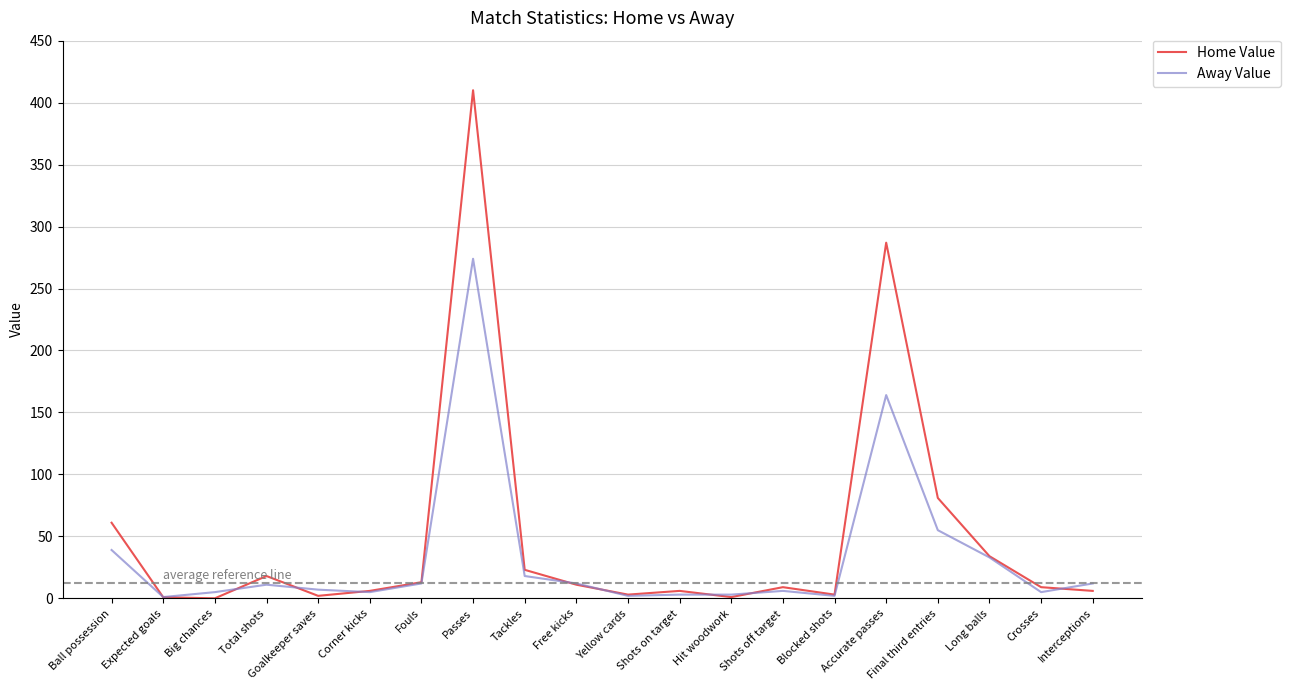

Where is Away Value nearest to the value 137?

Accurate passes